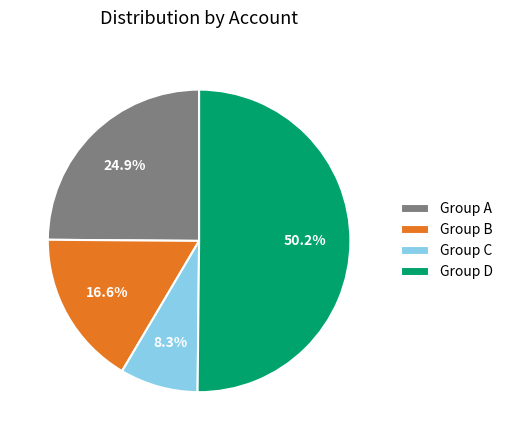

Is the sum of Group A and Group B greater than half?

No